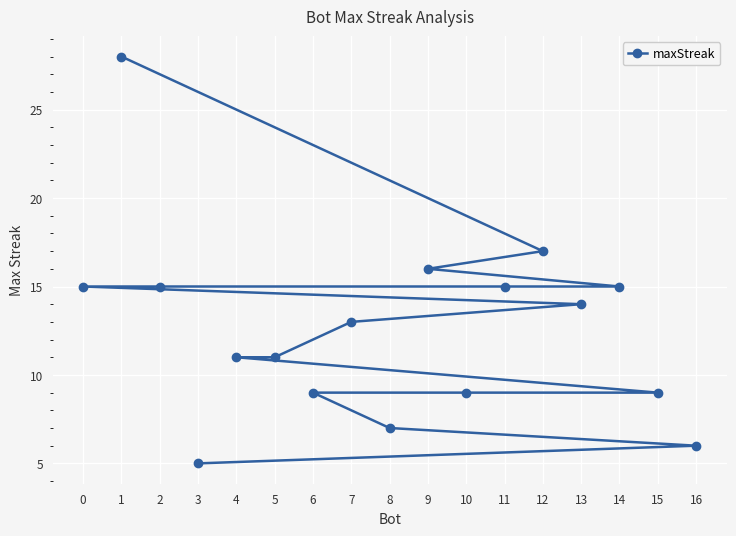

Reading right to left, transcribe all the data shown in this chart.

16=6	15=9	14=15	13=14	12=17	11=15	10=9	9=16	8=7	7=13	6=9	5=11	4=11	3=5	2=15	1=28	0=15